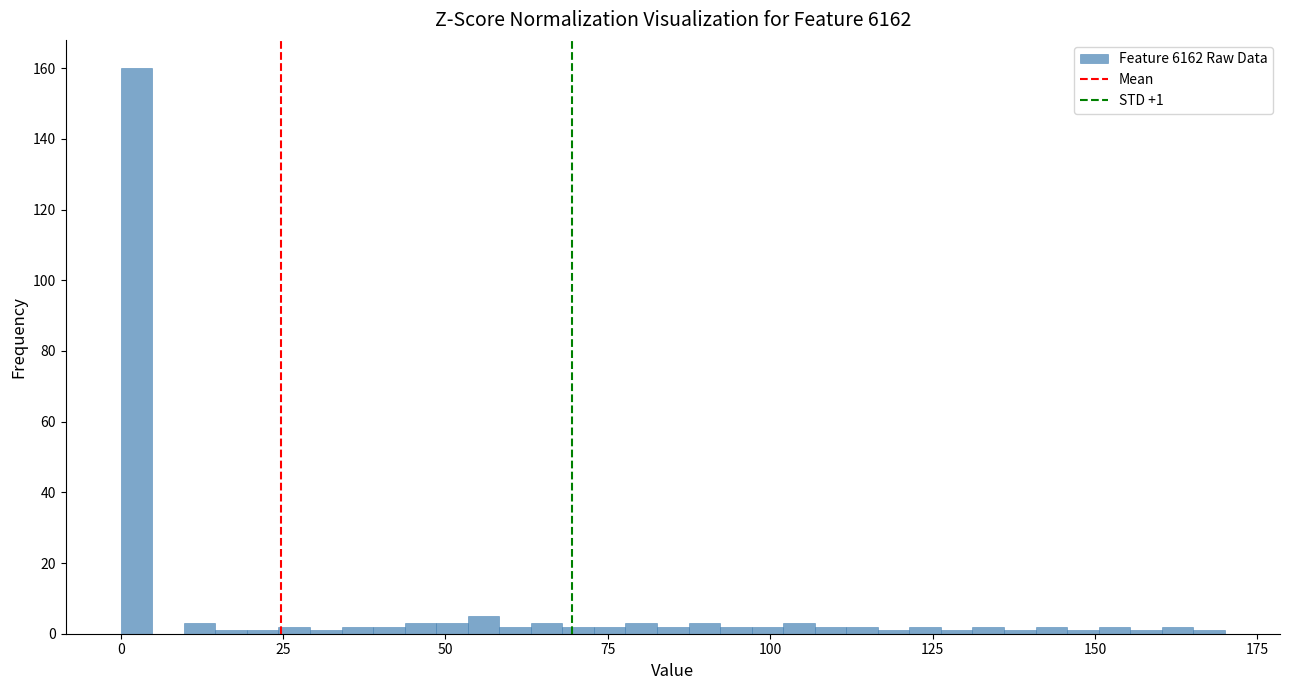

Around what value on the x-axis is the tallest bar? Give the approximate position of its centre, as read against the axis.

0